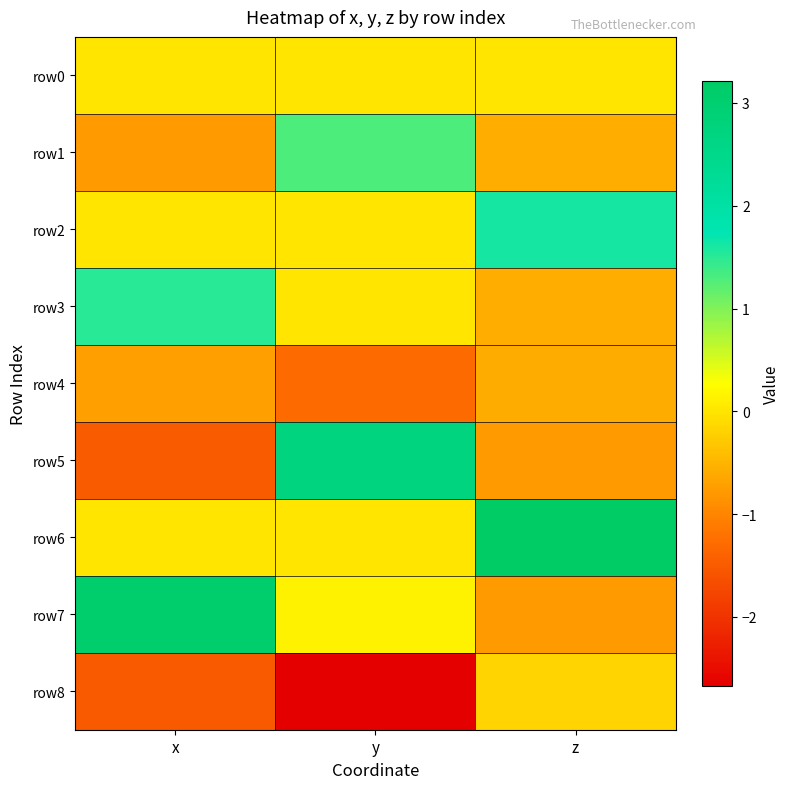

What is the smallest value displayed?

-2.7